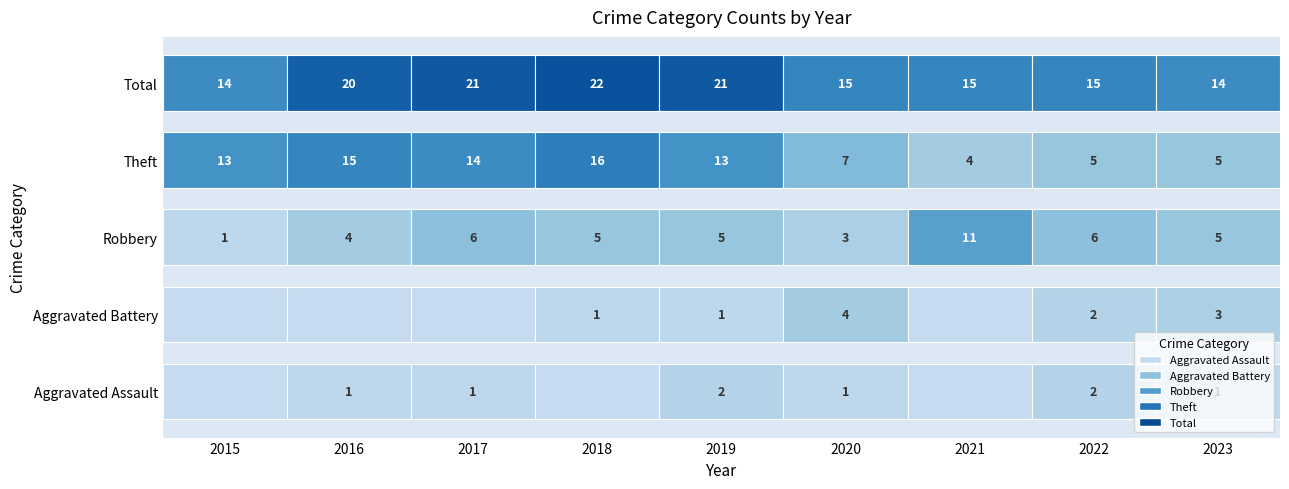

At which category is the sum across all series the highest?

2018